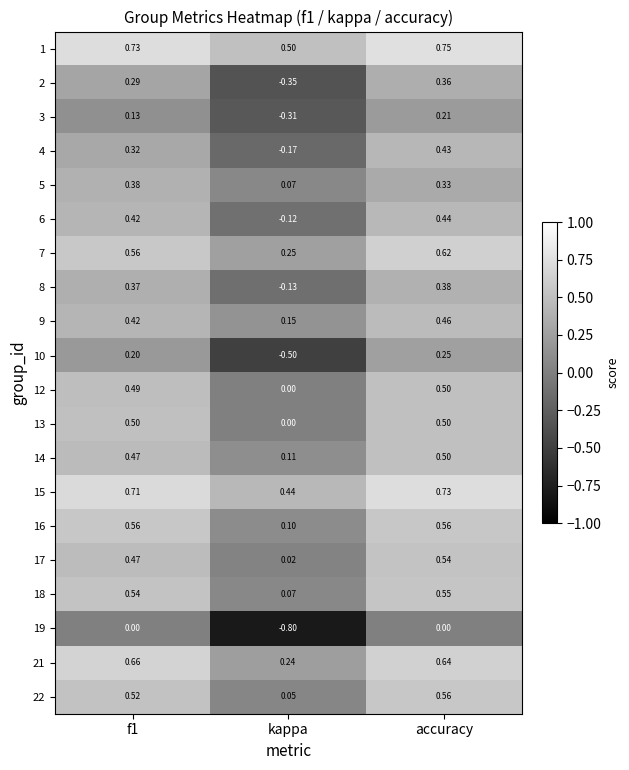

At which label does 3 reach its peak?

accuracy